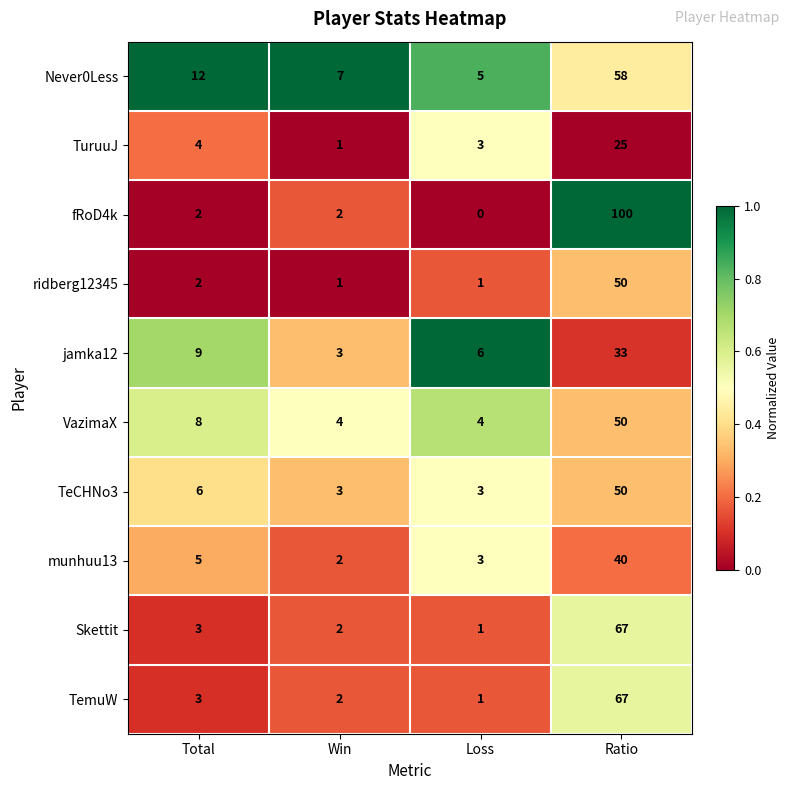

Rank the categories by Never0Less value from lowest to highest.

Loss, Win, Total, Ratio